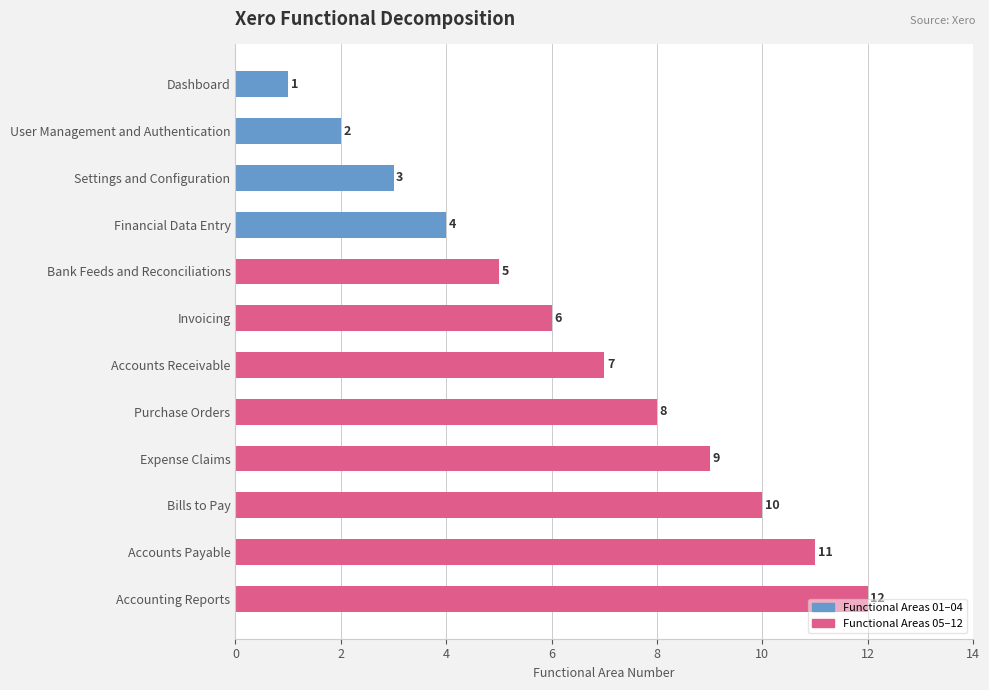

Rank the categories by value from highest to lowest.

Accounting Reports, Accounts Payable, Bills to Pay, Expense Claims, Purchase Orders, Accounts Receivable, Invoicing, Bank Feeds and Reconciliations, Financial Data Entry, Settings and Configuration, User Management and Authentication, Dashboard